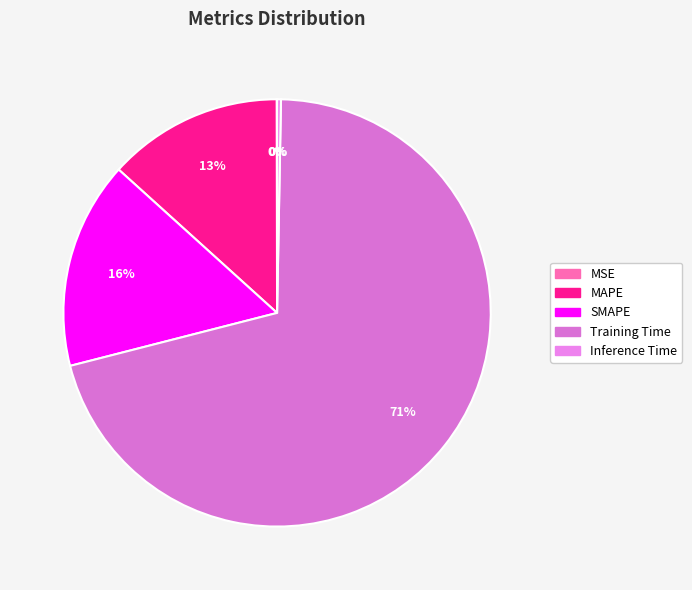

To the nearest percent, what is the combined percentage of SMAPE and MSE?

16%